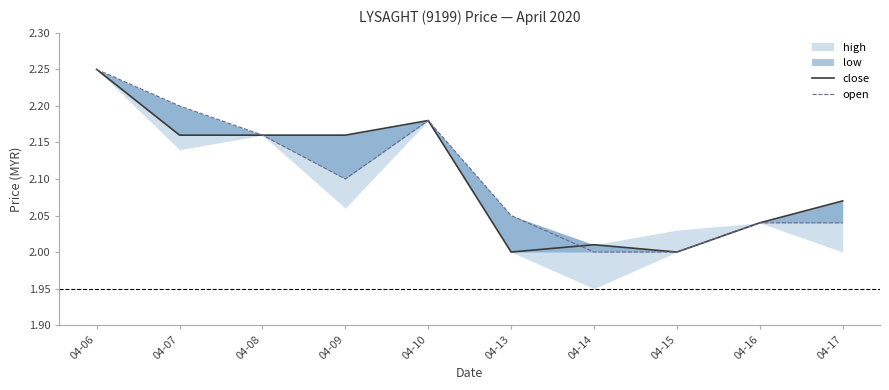

Does the chart have visible grid lines?

No